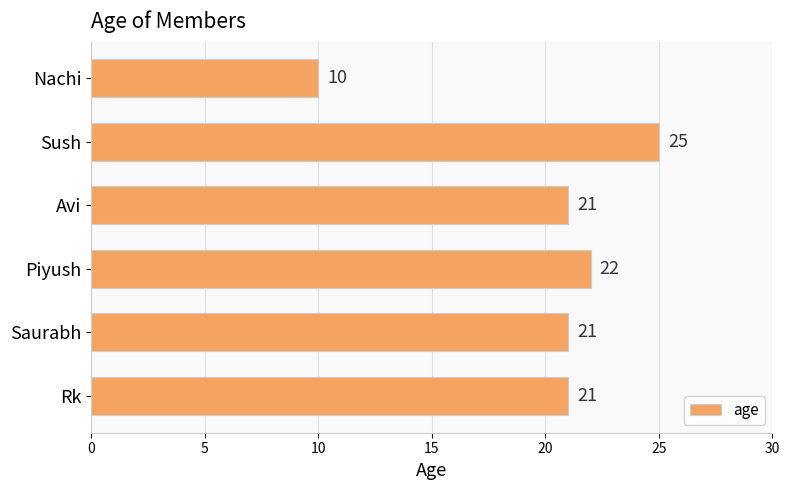

What is the sum of the values at Rk and Avi?

42